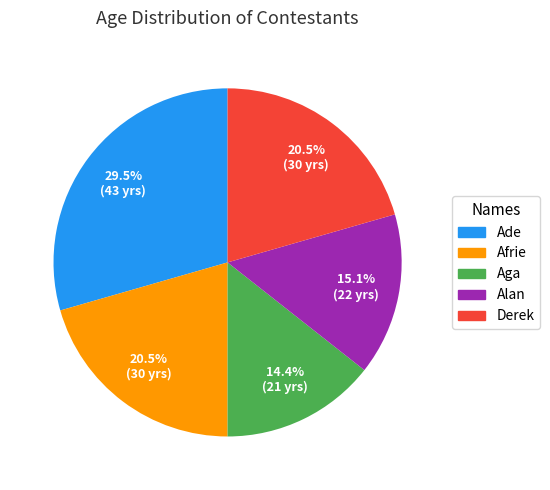

To the nearest percent, what is the difference between the largest and smallest slice percentages?

15%